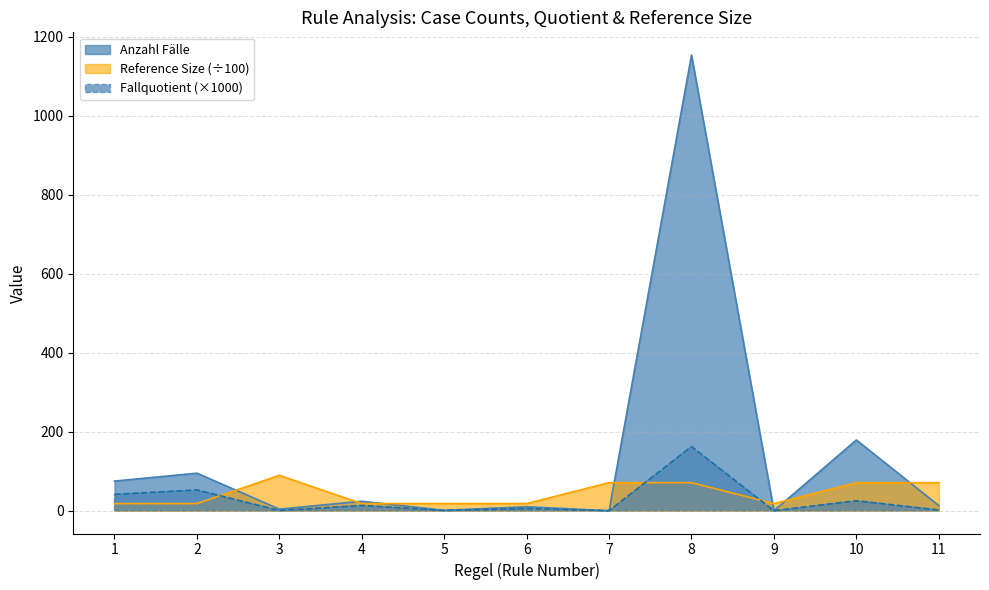

How many values in Fallquotient are above zero?

9